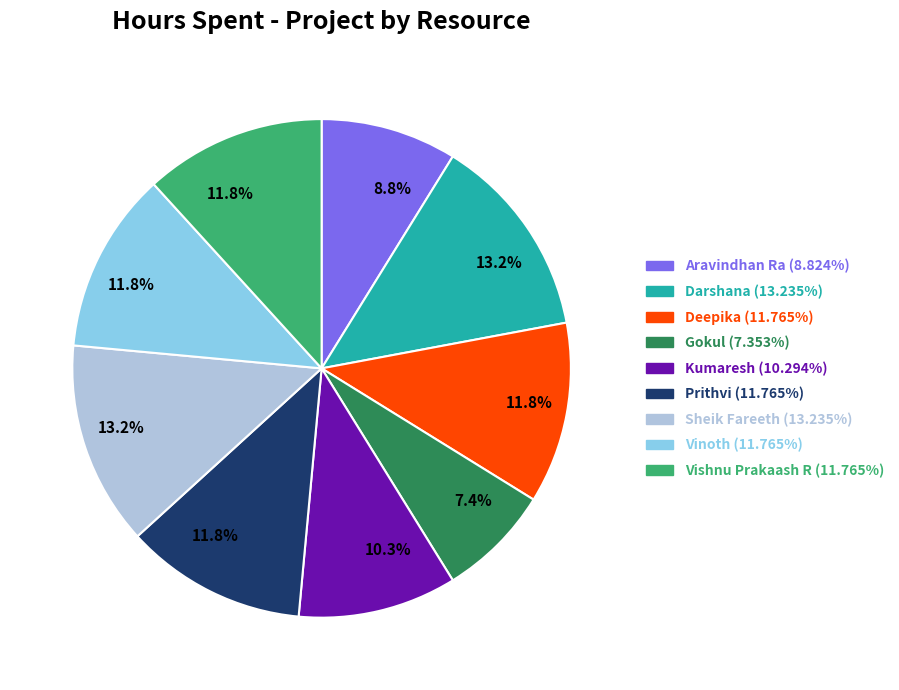

Does any single category account for the majority?

No